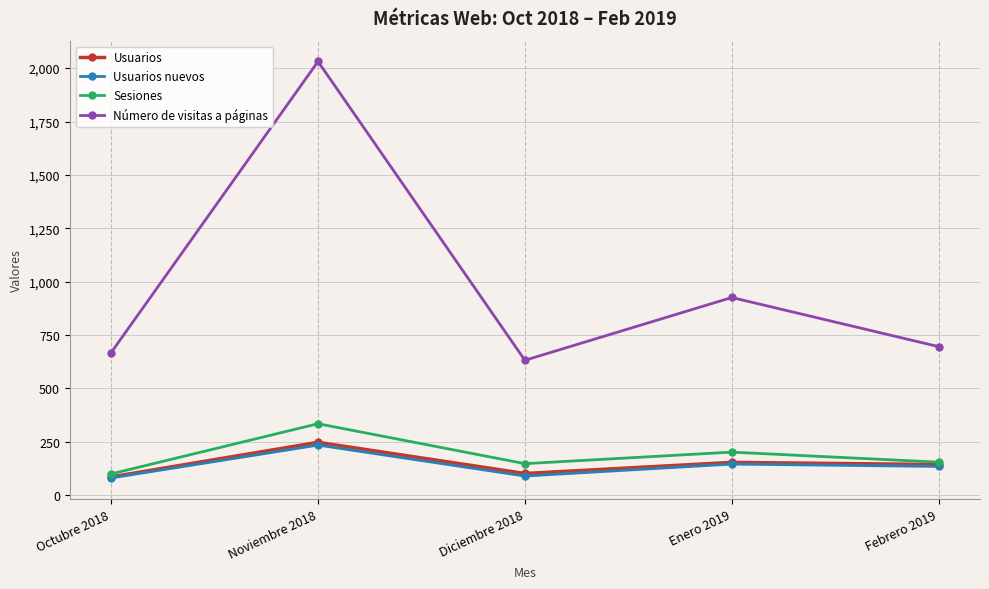

True or false: Usuarios has a value of 154 at Enero 2019.

True